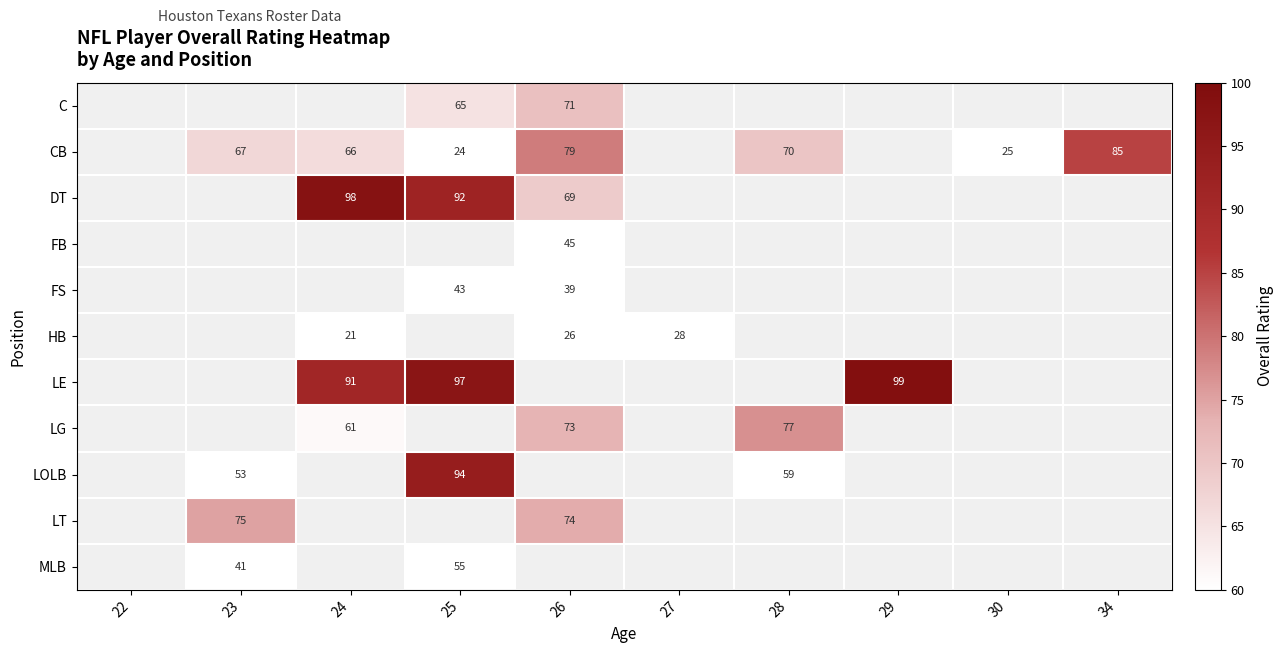

Is it true that FS equals 43 at 25?

True